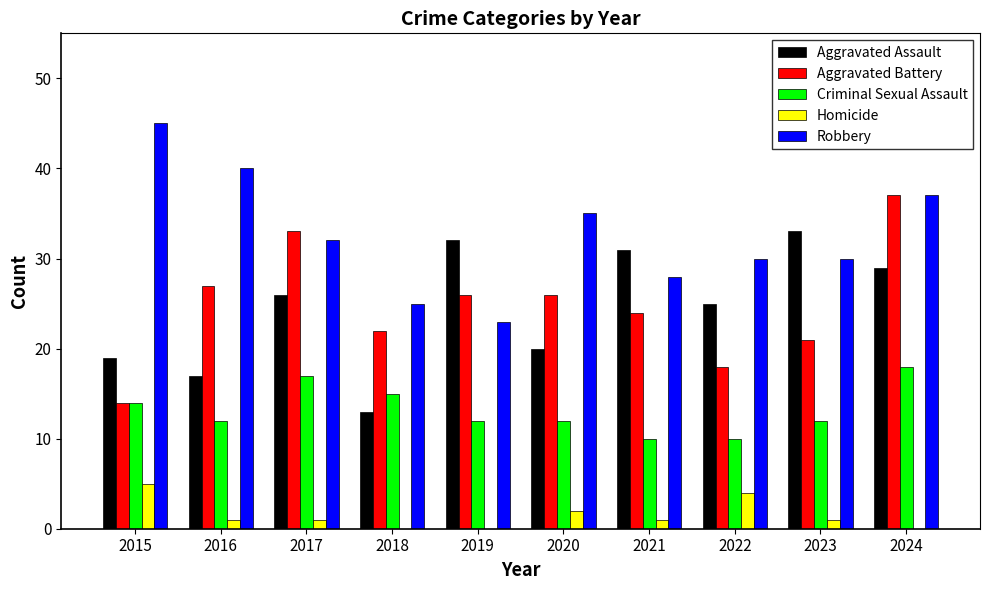

Reading left to right, transcribe all the data shown in this chart.

Aggravated Assault: 2015=19	2016=17	2017=26	2018=13	2019=32	2020=20	2021=31	2022=25	2023=33	2024=29
Aggravated Battery: 2015=14	2016=27	2017=33	2018=22	2019=26	2020=26	2021=24	2022=18	2023=21	2024=37
Criminal Sexual Assault: 2015=14	2016=12	2017=17	2018=15	2019=12	2020=12	2021=10	2022=10	2023=12	2024=18
Homicide: 2015=5	2016=1	2017=1	2018=0	2019=0	2020=2	2021=1	2022=4	2023=1	2024=0
Robbery: 2015=45	2016=40	2017=32	2018=25	2019=23	2020=35	2021=28	2022=30	2023=30	2024=37